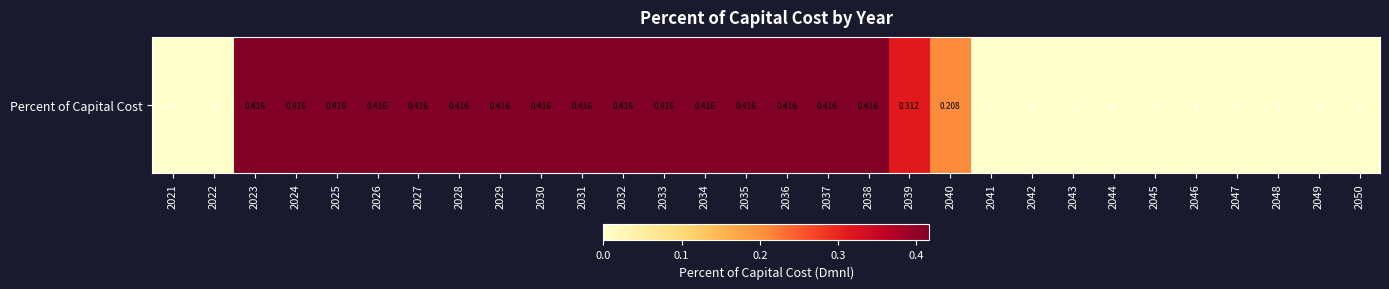

What is the greatest value displayed?

0.4